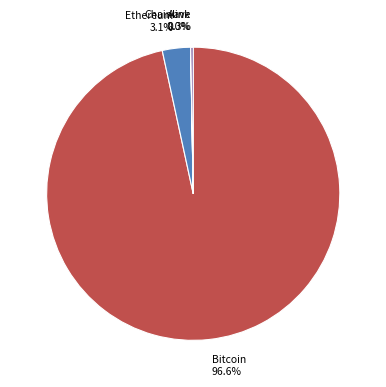

Does any single category account for the majority?

Yes